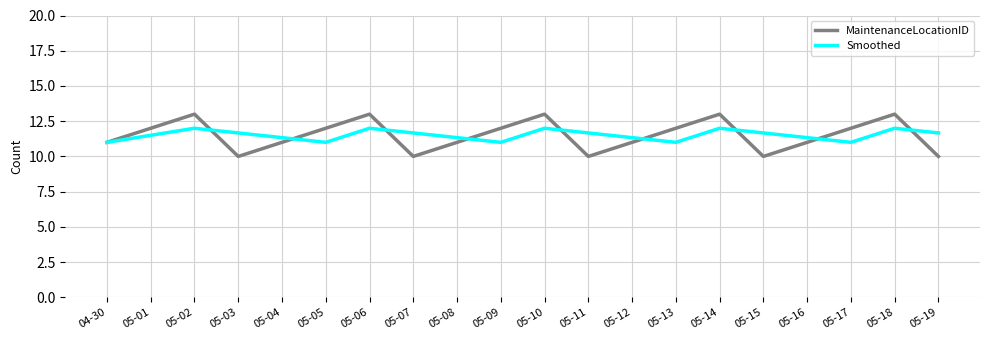

Which series changed the most between 05-03 and 05-10?

MaintenanceLocationID